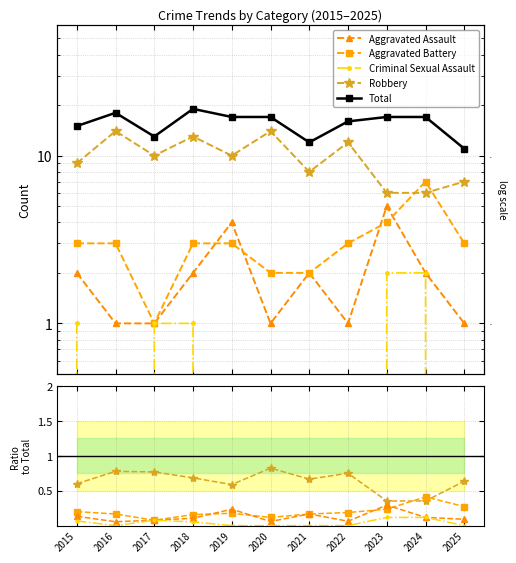

What are all the series names shown in the legend?

Aggravated Assault, Aggravated Battery, Criminal Sexual Assault, Robbery, Total